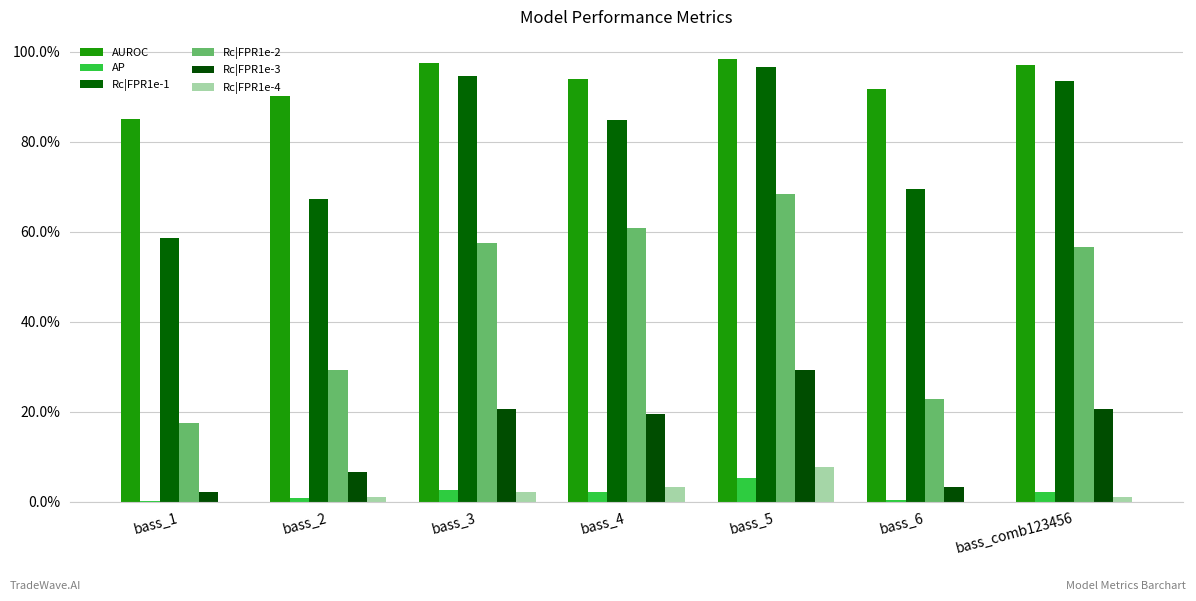

At which label is Rc|FPR1e-2 closest to 0?

bass_1